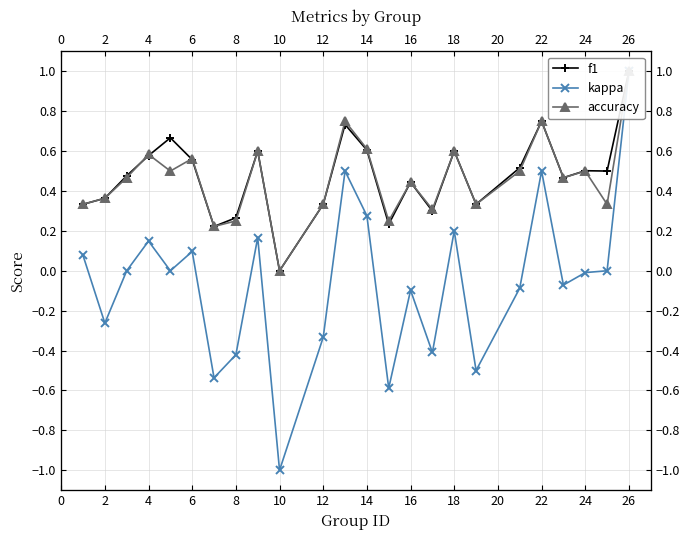

True or false: accuracy has a value of 0.2 at 12.

False